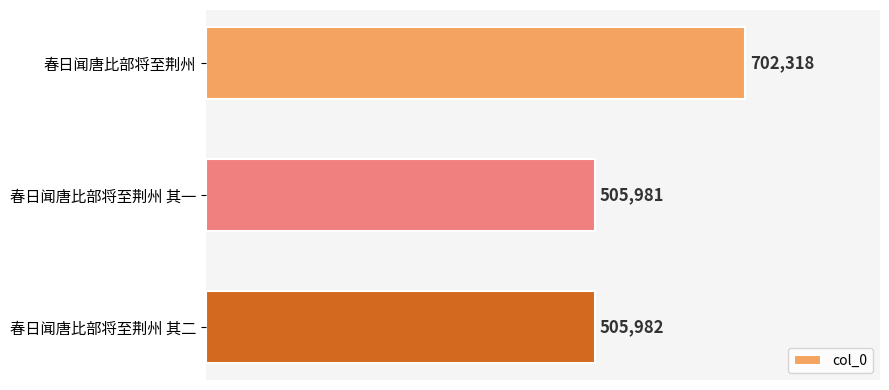

Are the bars horizontal?

Yes